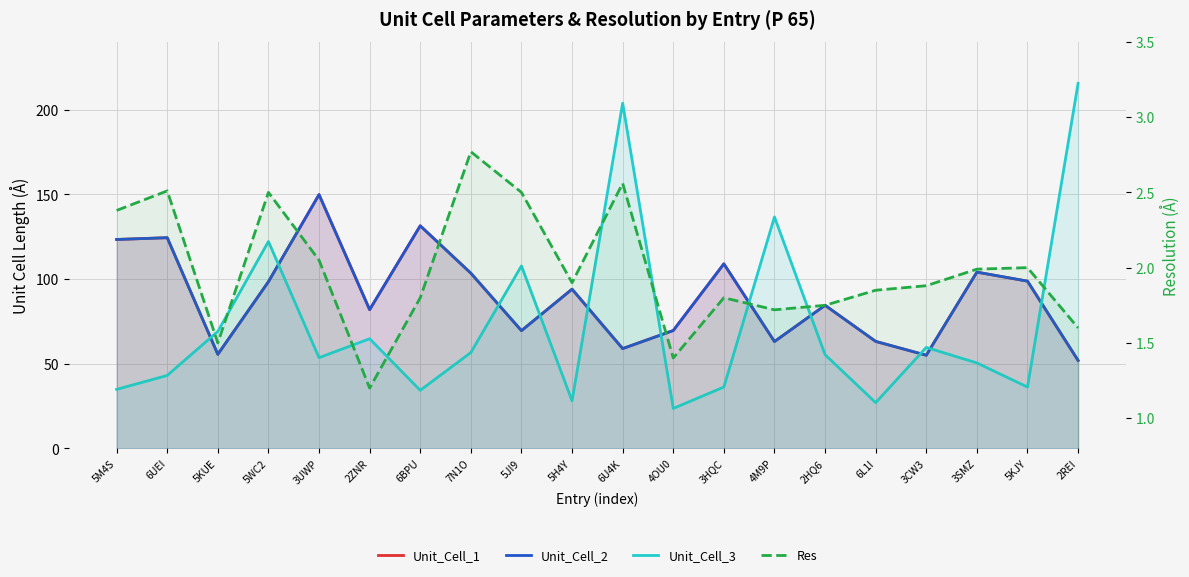

True or false: Unit_Cell_1 has a value of 110.6 at 6L1I.

False